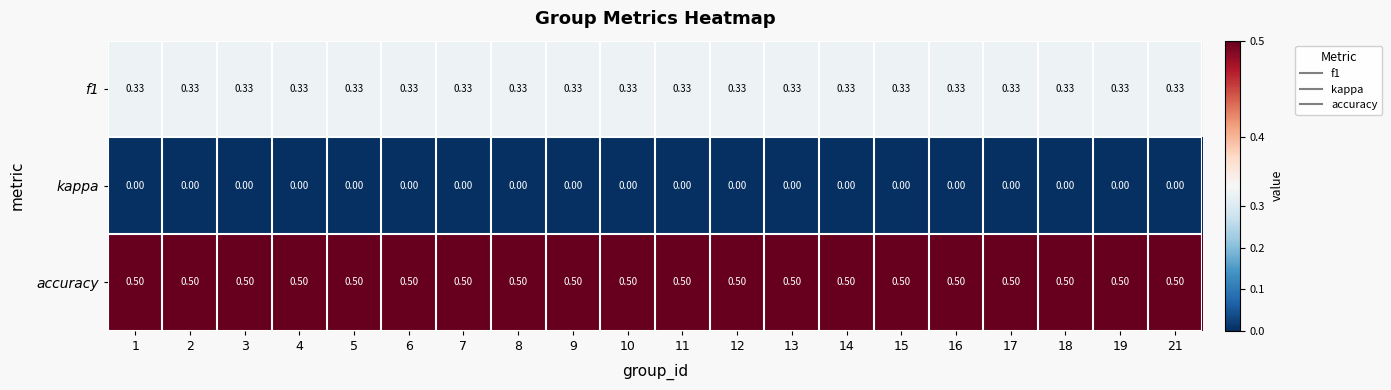

Which series has the largest total across all categories?

accuracy